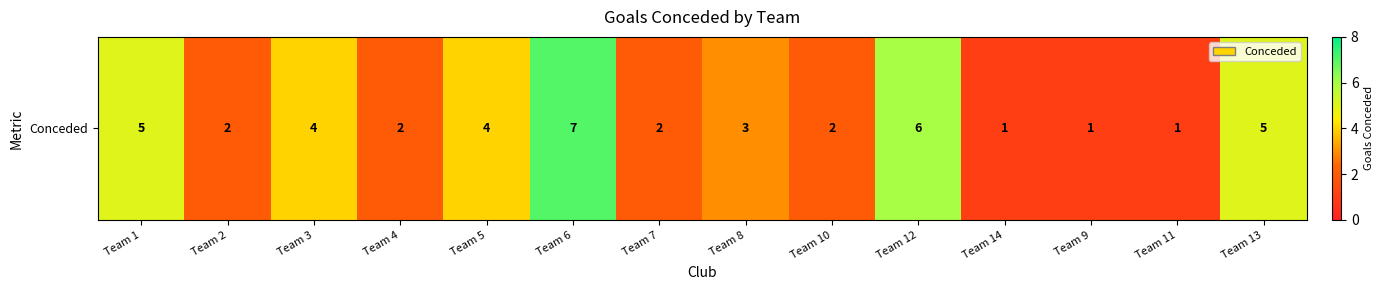

What is the sum of all values?

45